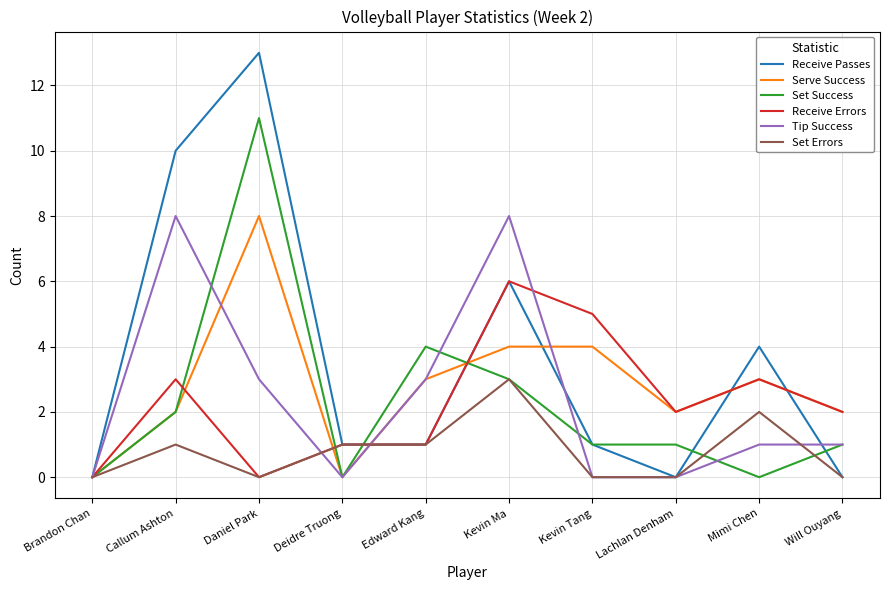

What position from the right is Will Ouyang?

1